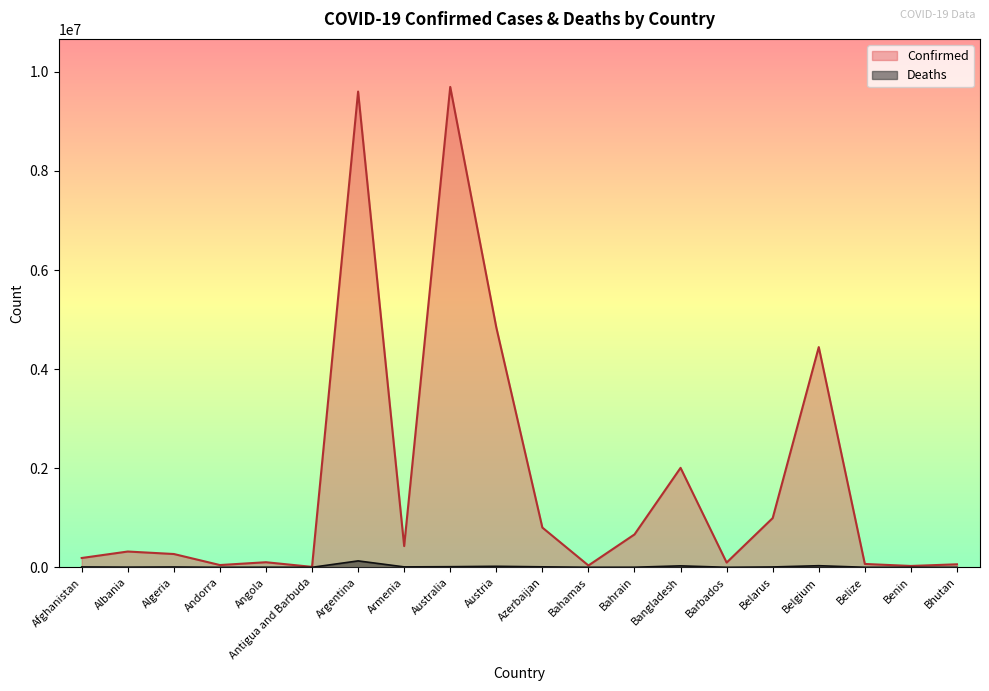

What is the difference between the Confirmed values at Barbados and Bhutan?

35213